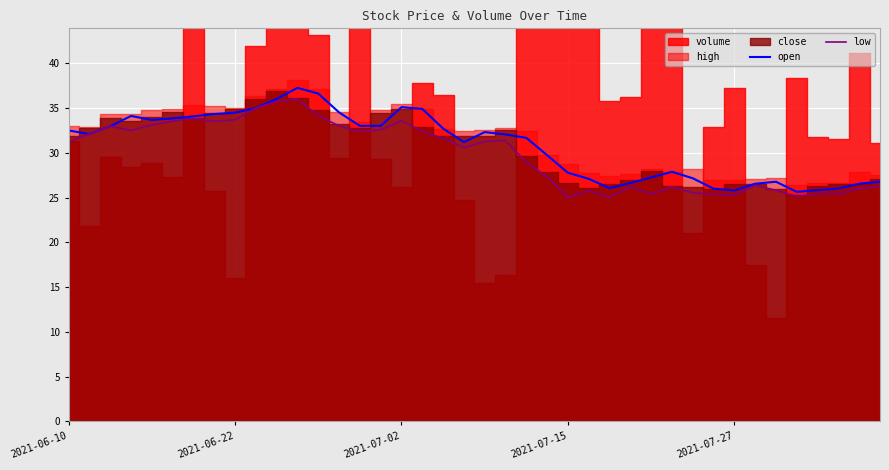

What is the lowest value of the low series?

25.0